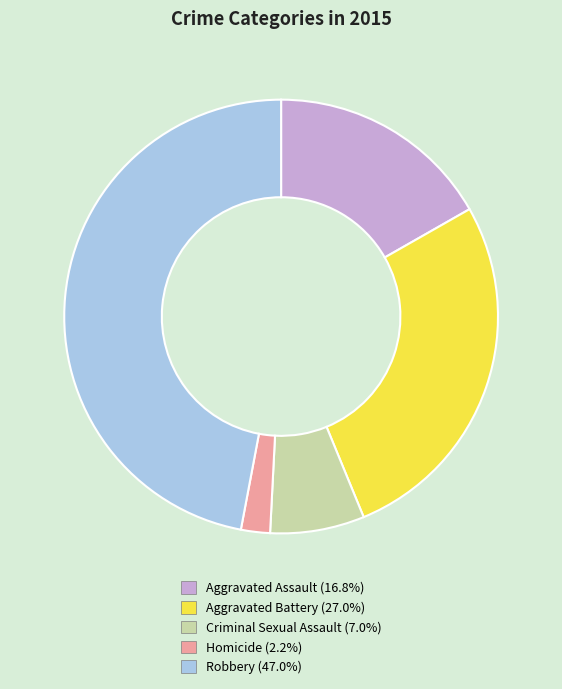

Which category has the smallest portion of the pie?

Homicide